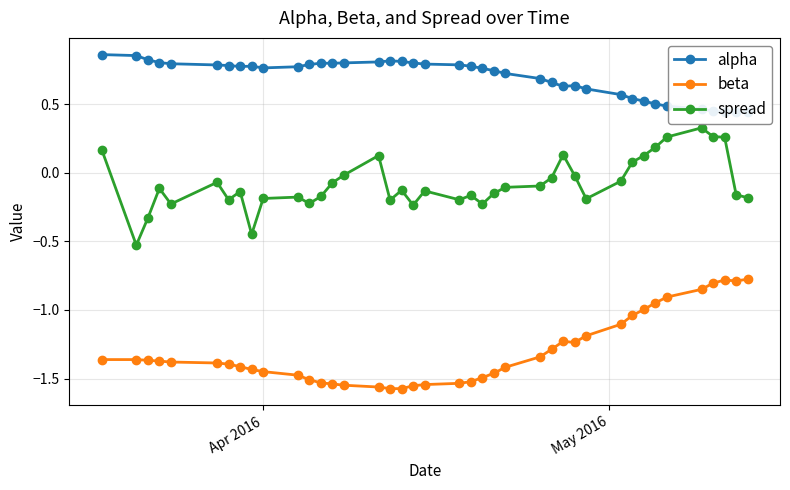

True or false: beta and spread cross at least once.

False